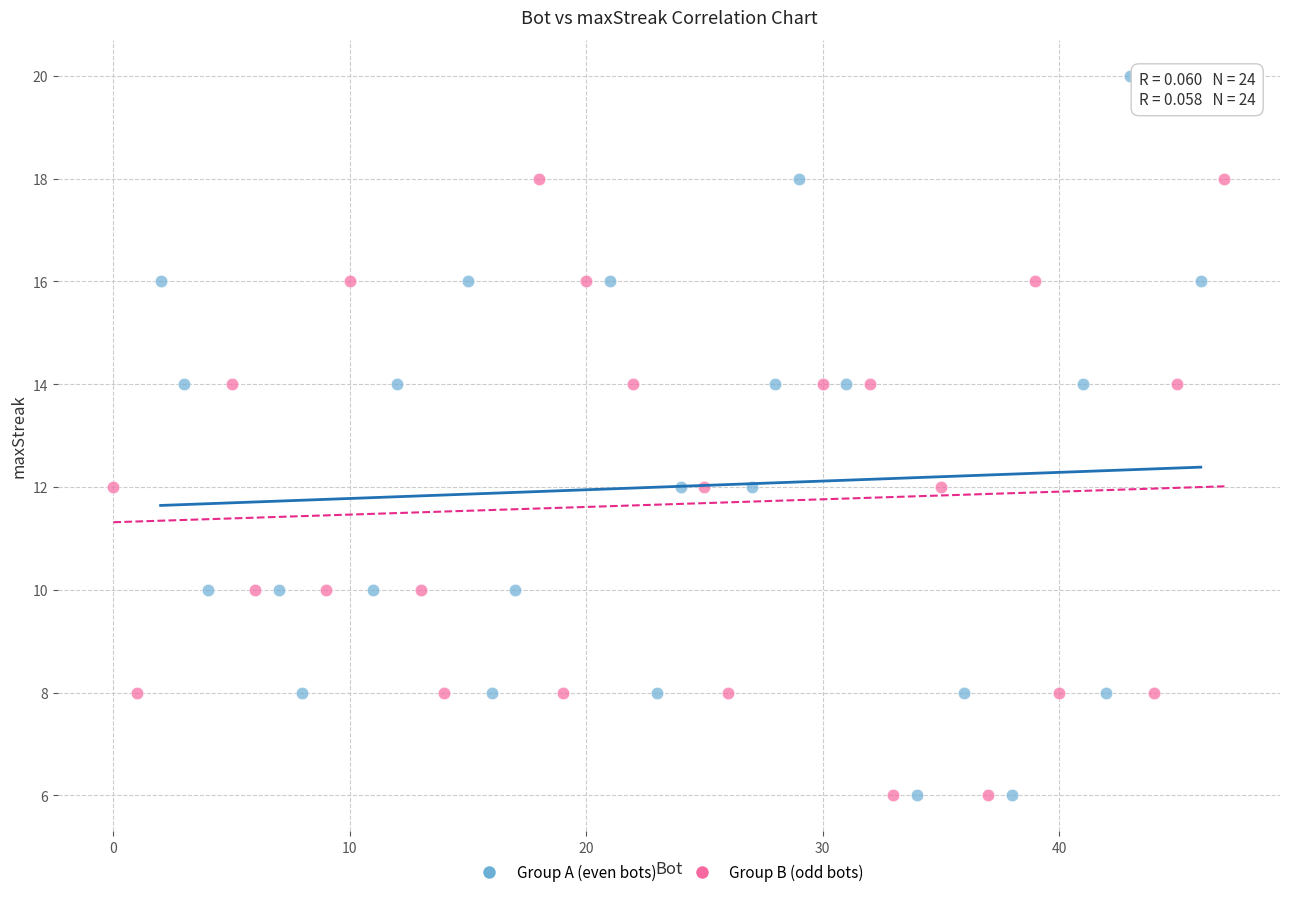

Which series has the widest spread of Y values?

Group A (even bots)